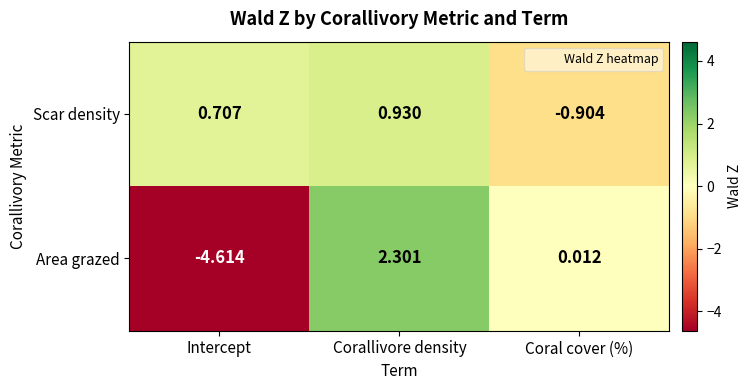

Rank the categories by Scar density value from lowest to highest.

Coral cover (%), Intercept, Corallivore density